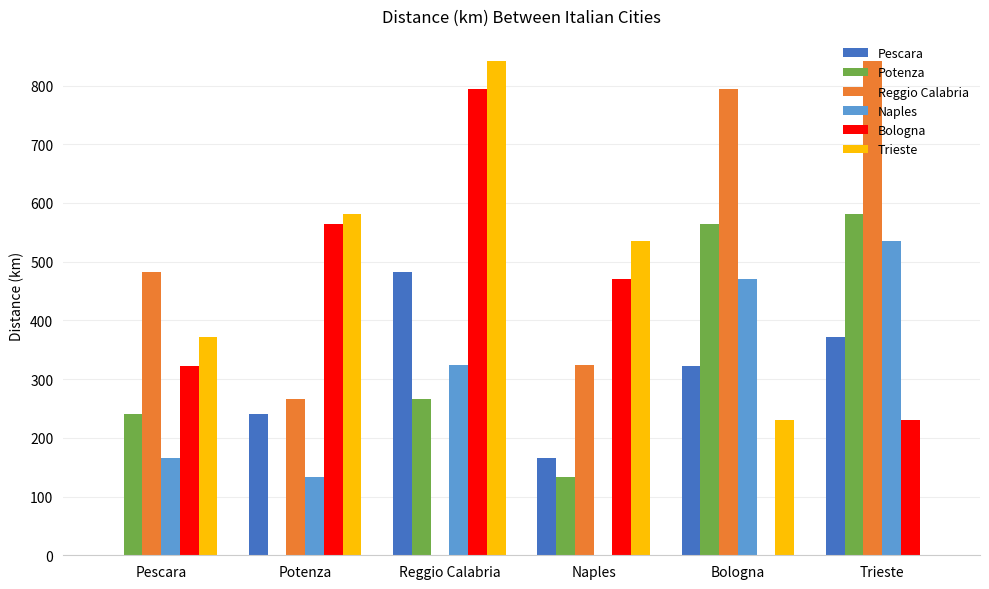

Which series has the largest total across all categories?

Reggio Calabria